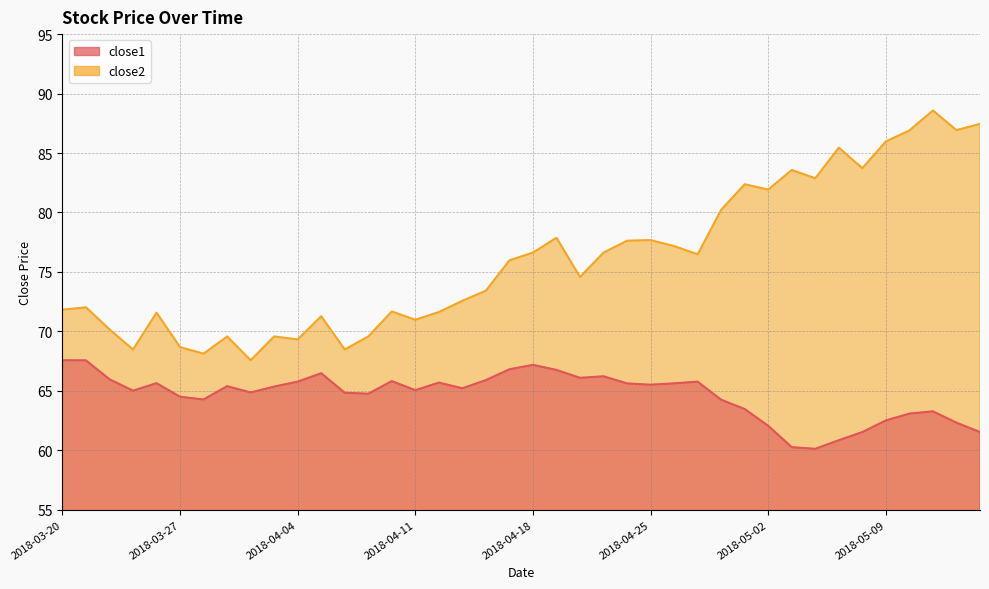

At which category is the sum across all series the highest?

2018-05-11